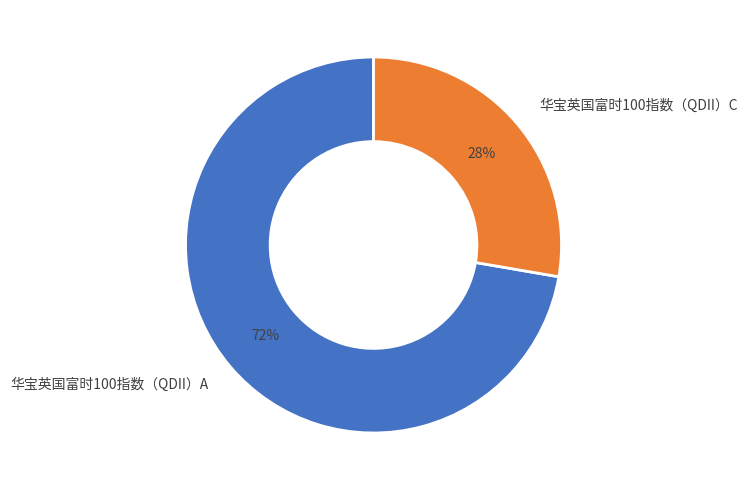

True or false: 华宝英国富时100指数（QDII）C accounts for 18% of the total.

False